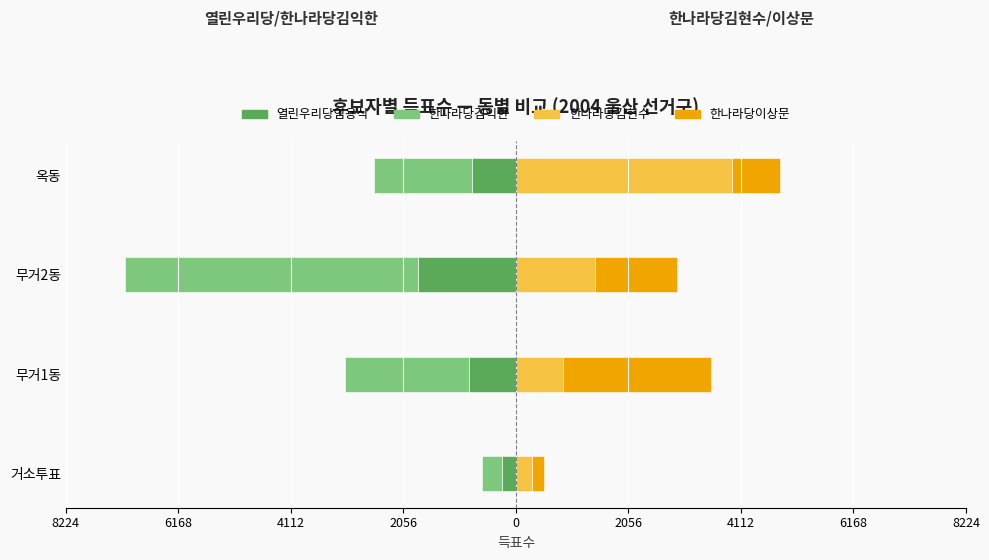

Reading left to right, transcribe all the data shown in this chart.

열린우리당임용식: -260	-866	-1792	-796
한나라당김익한: -362	-2257	-5360	-1805
한나라당김현수: 289	855	1445	3942
한나라당이상문: 221	2712	1497	891